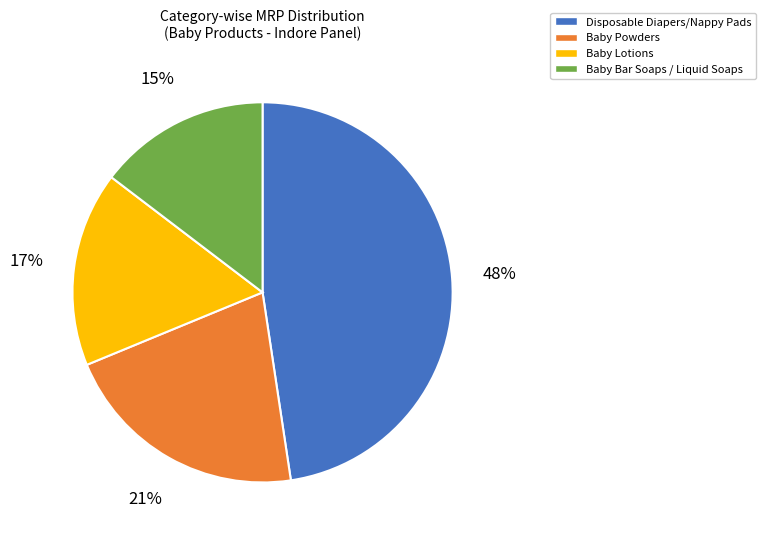

To the nearest percent, what portion does Baby Powders represent?

21%